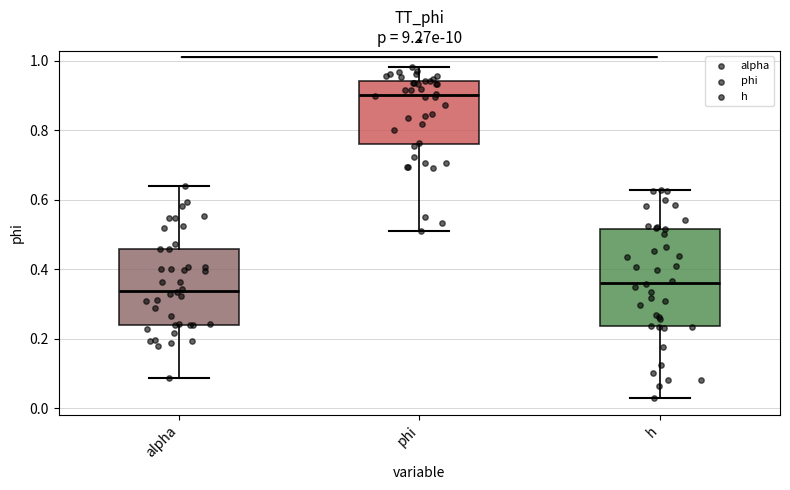

Reading left to right, read every box against the y-axis: the position of its median line, the range the box covers, and the ends of its whiskers. The values are not printed on the chart, so give them approximately, as read against the axis.

alpha: median 0.34, box 0.24 to 0.46, whiskers 0.08 to 0.64
phi: median 0.90, box 0.76 to 0.94, whiskers 0.50 to 0.98
h: median 0.36, box 0.24 to 0.52, whiskers 0.02 to 0.62